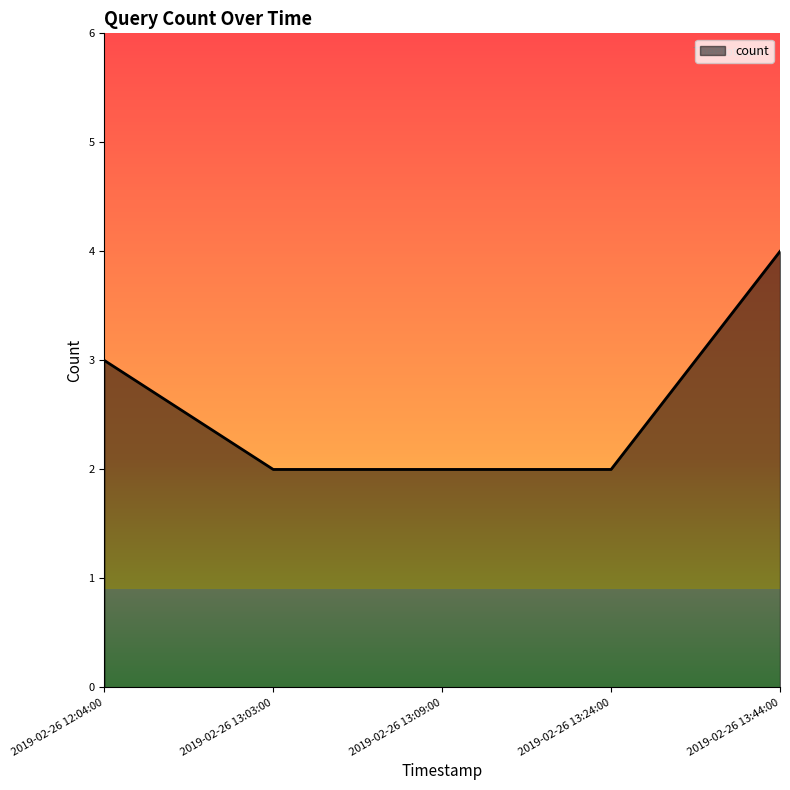

What is the smallest value displayed?

2